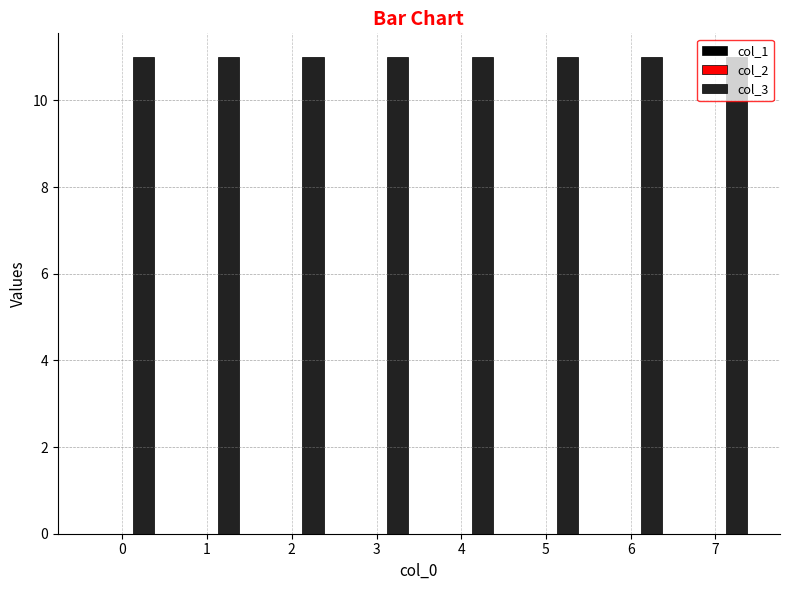

What are all the series names shown in the legend?

col_1, col_2, col_3